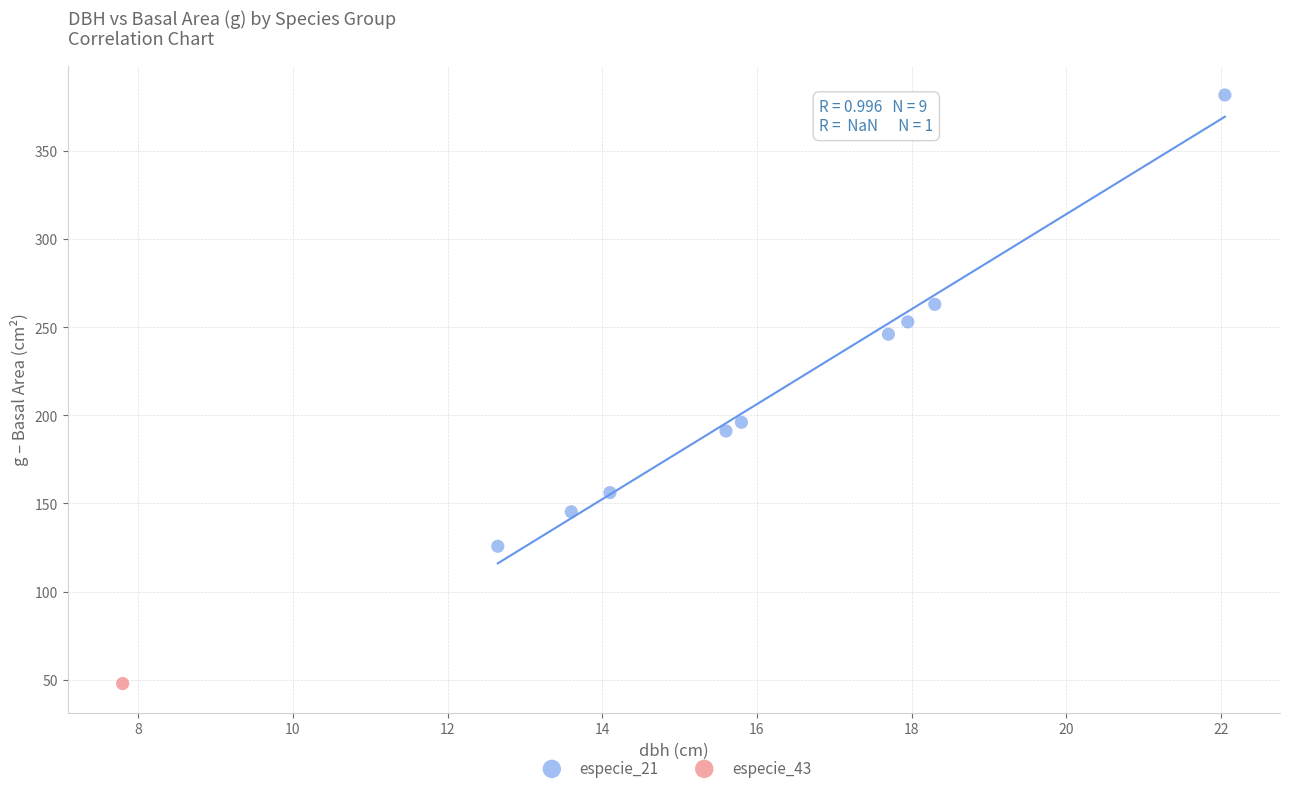

What are all the series names shown in the legend?

especie_21, especie_43